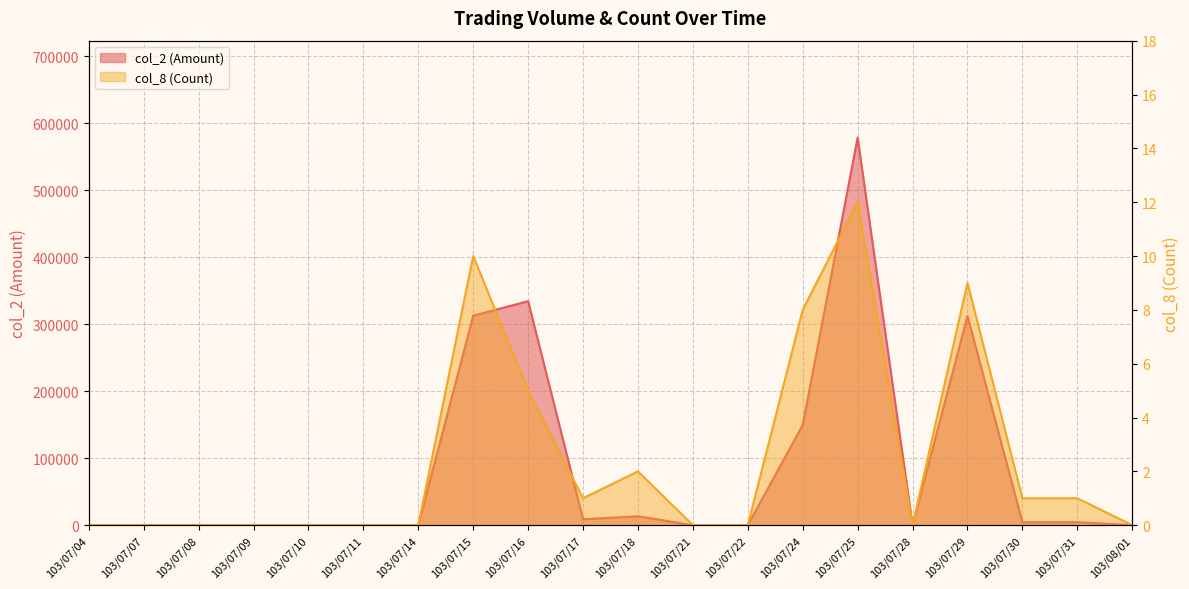

Rank the series at 103/07/04 from lowest to highest value.

col_2 (Amount), col_8 (Count)